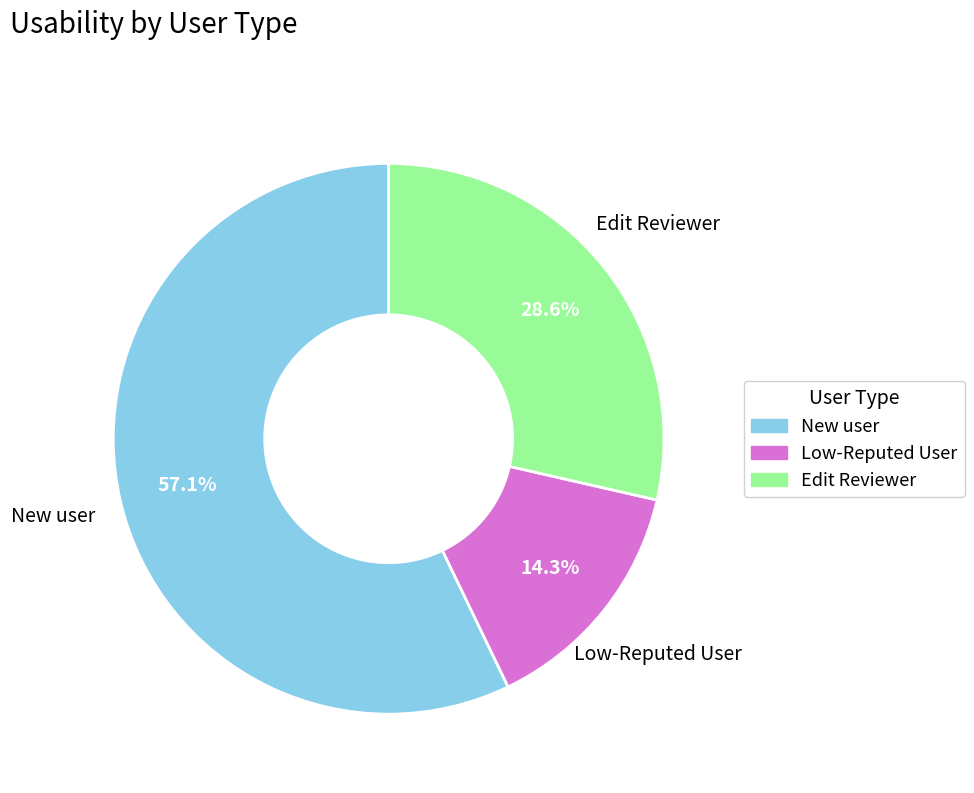

True or false: New user accounts for 46% of the total.

False